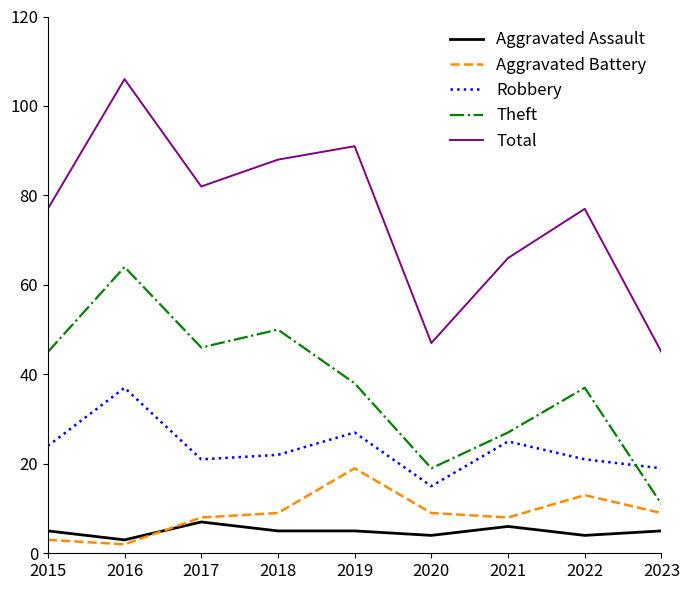

Does the chart display data point markers on the line(s)?

No